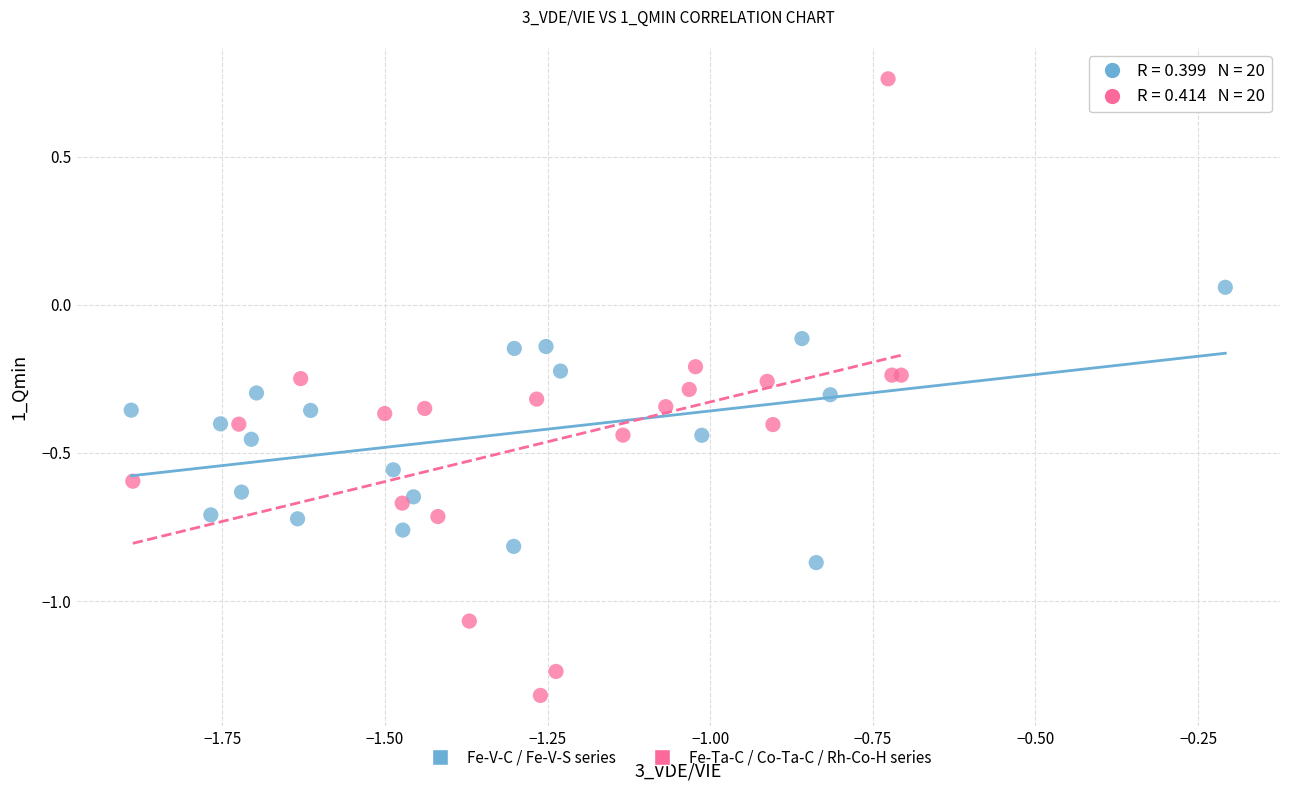

Which series reaches the minimum Y coordinate?

Fe-Ta-C / Co-Ta-C / Rh-Co-H series